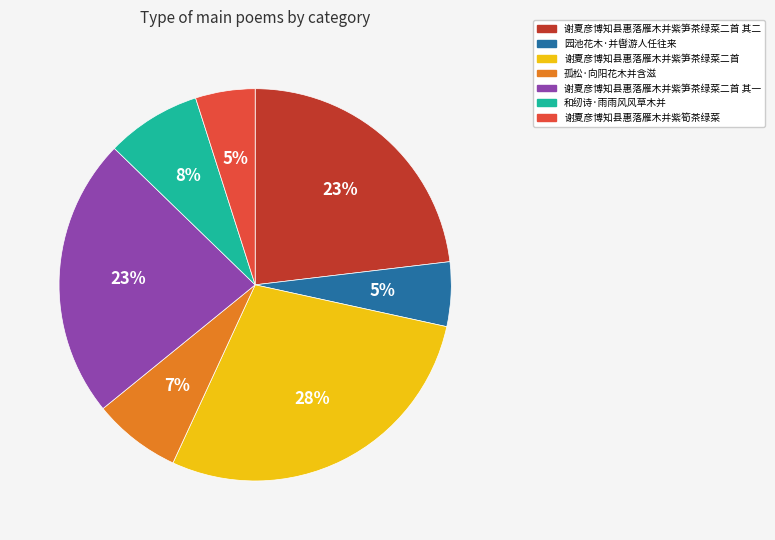

Does any single category account for the majority?

No